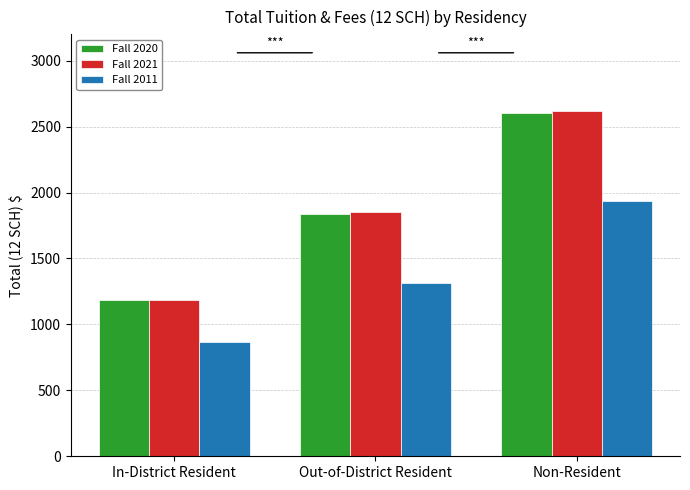

What is the average value of the Fall 2021 series?

1886.3